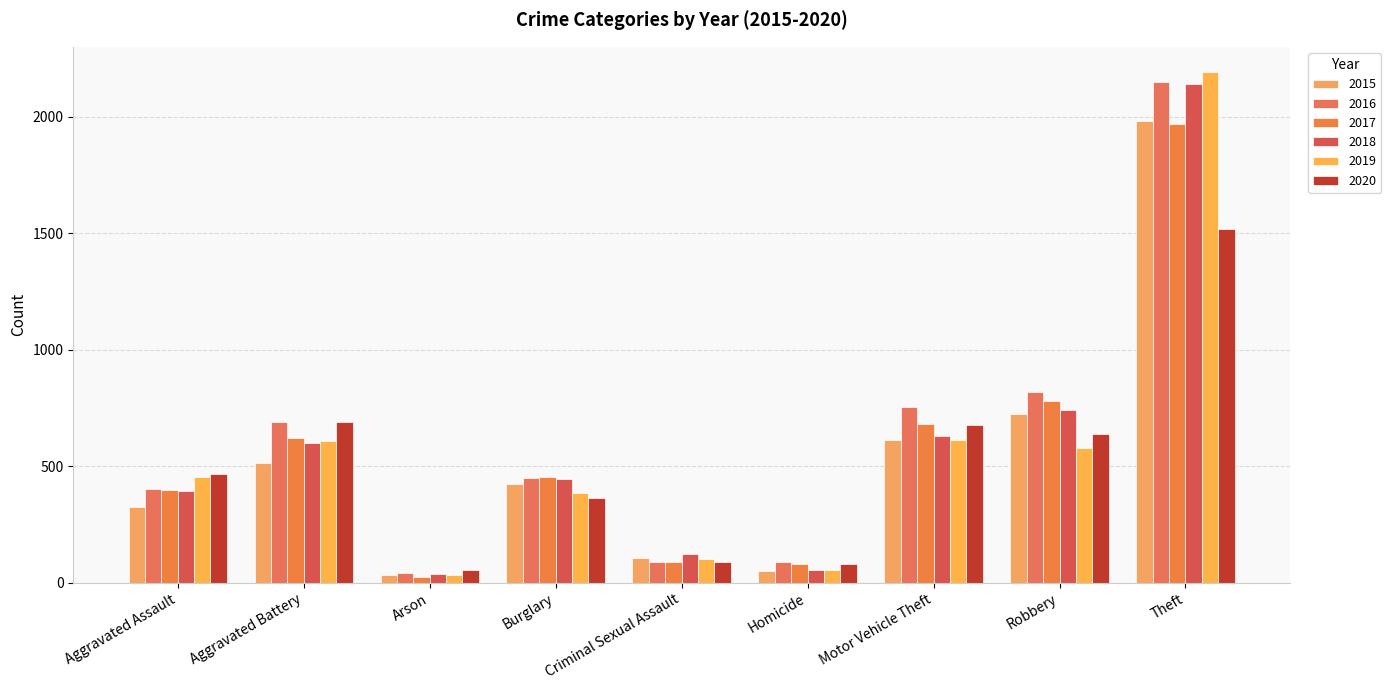

How many bars are there in each group?

6